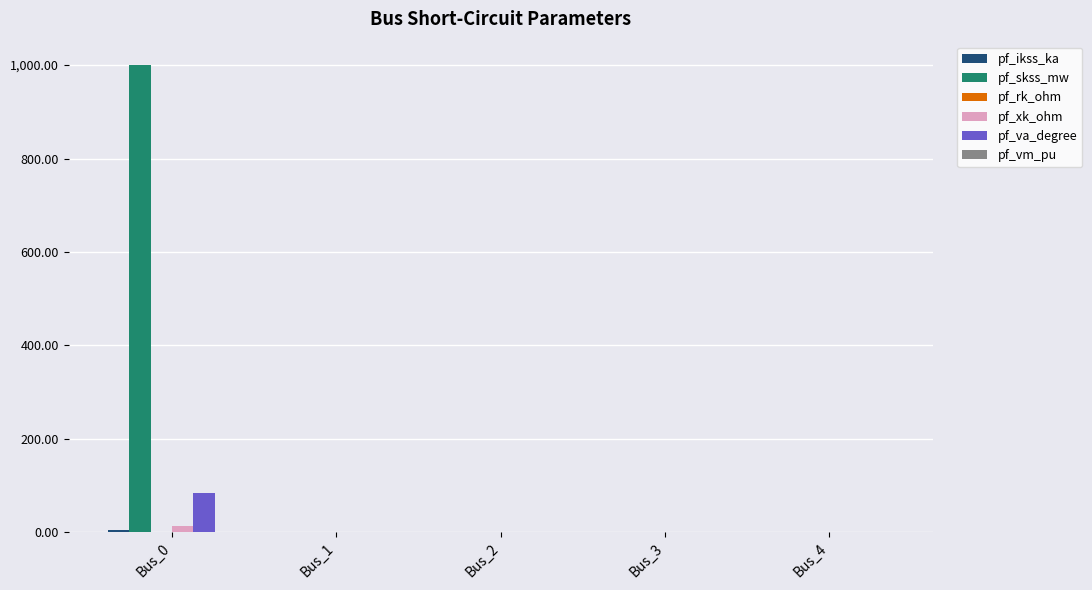

Which category has the highest value in the pf_va_degree series?

Bus_0